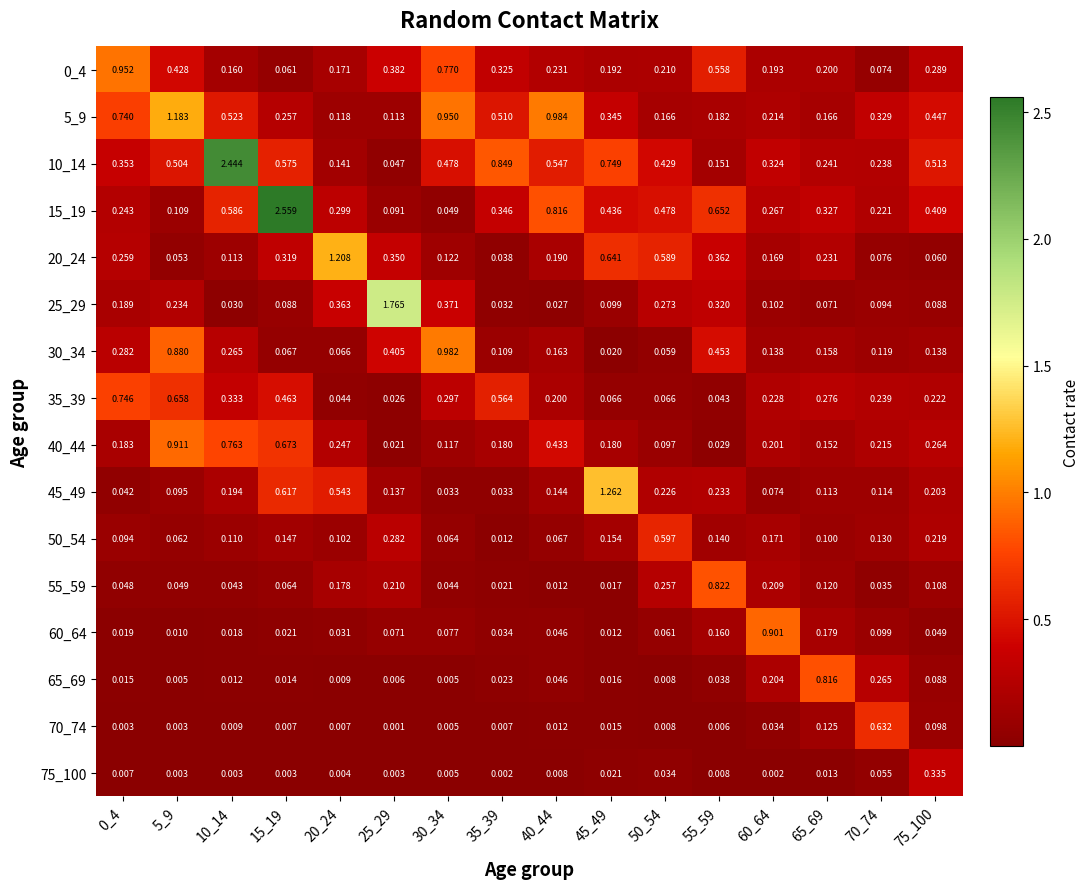

Which series has the largest total across all categories?

10_14